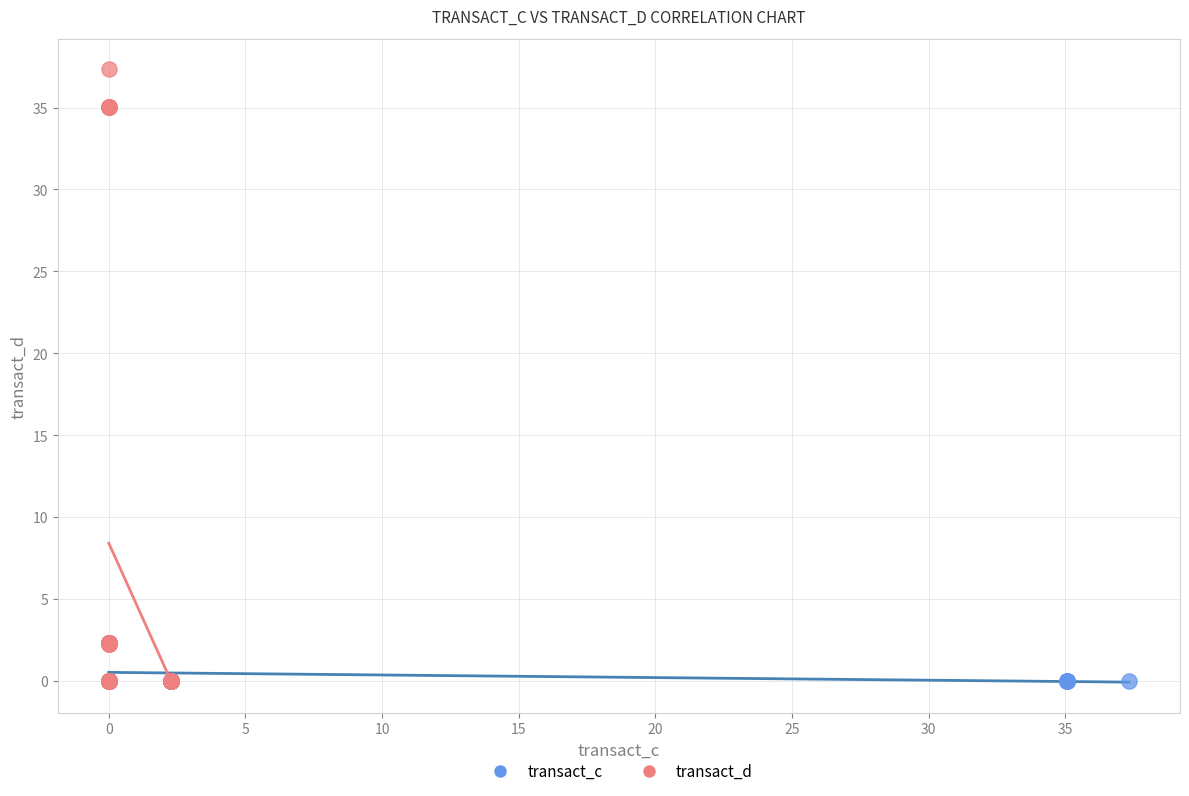

Which series contains the highest Y value?

transact_d